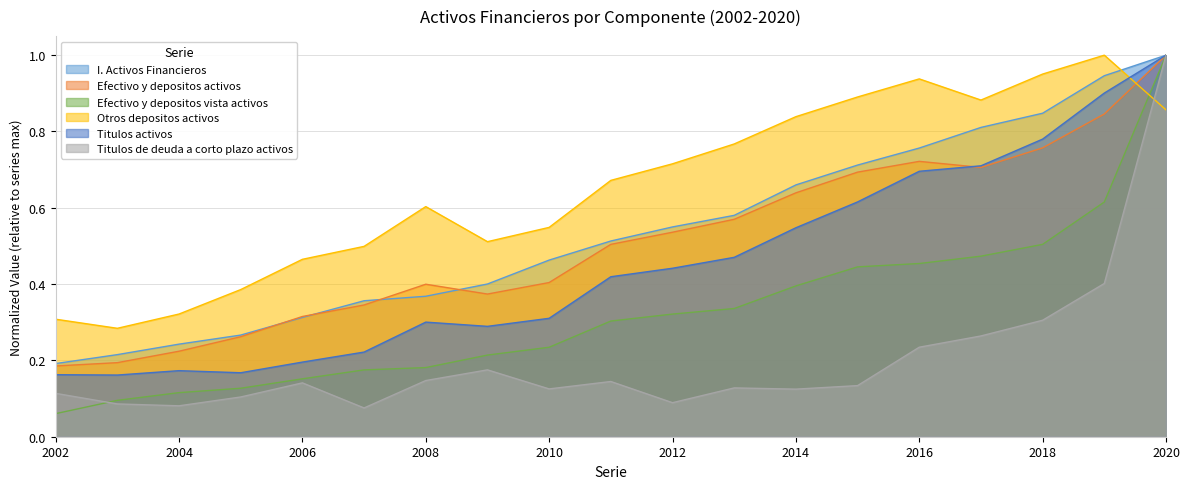

What is the value of the Efectivo y depositos vista activos point at the 14th from the left?

0.4